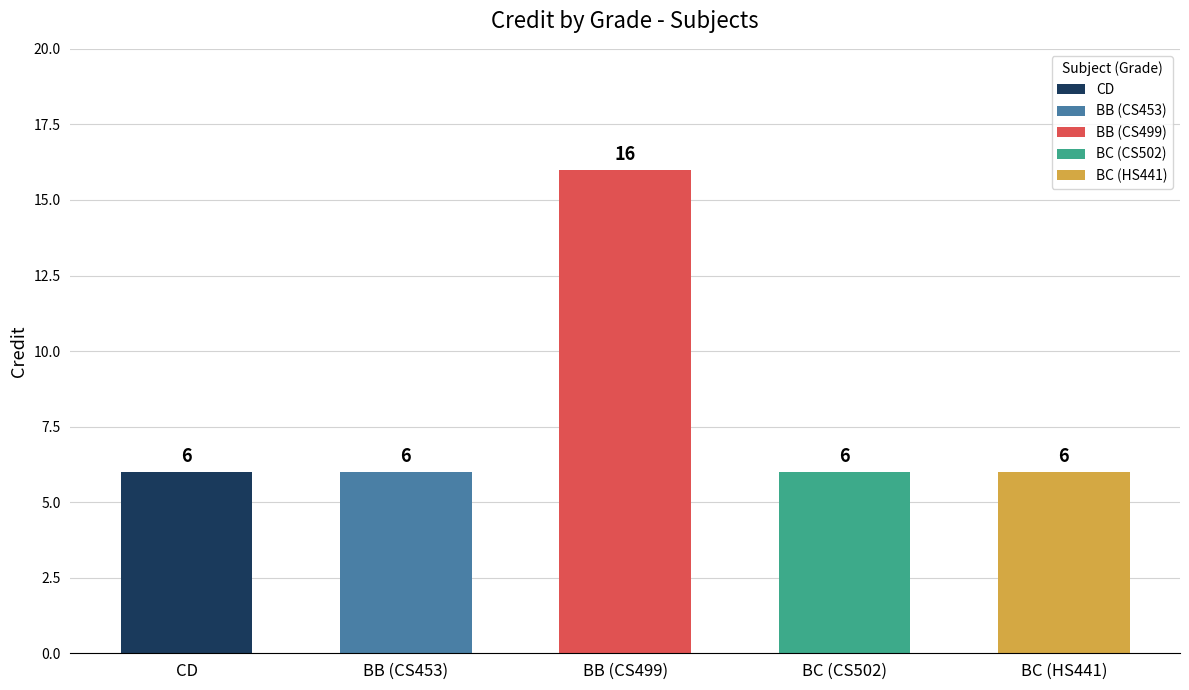

Reading left to right, what are all the values shown in this chart?

6	6	16	6	6